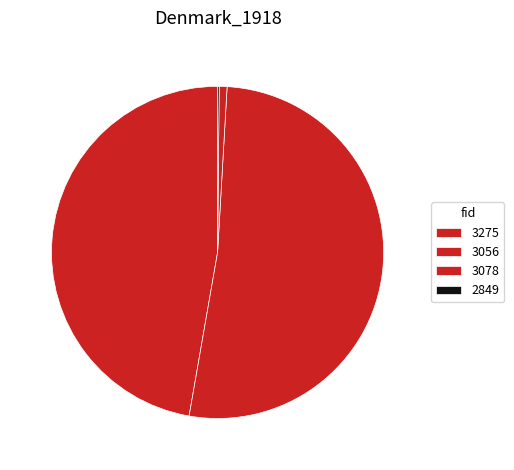

To the nearest percent, what portion does 3056 represent?

52%